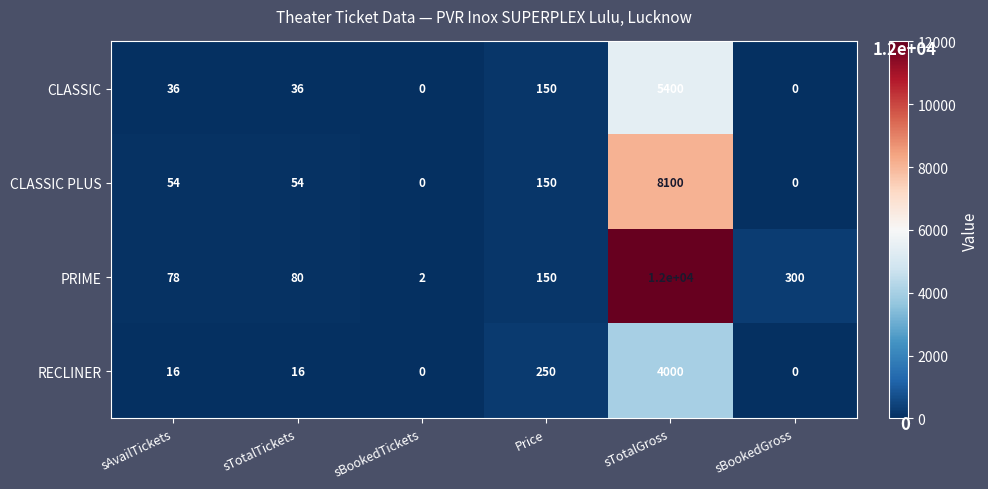

At which label is PRIME closest to 6001?

sBookedGross